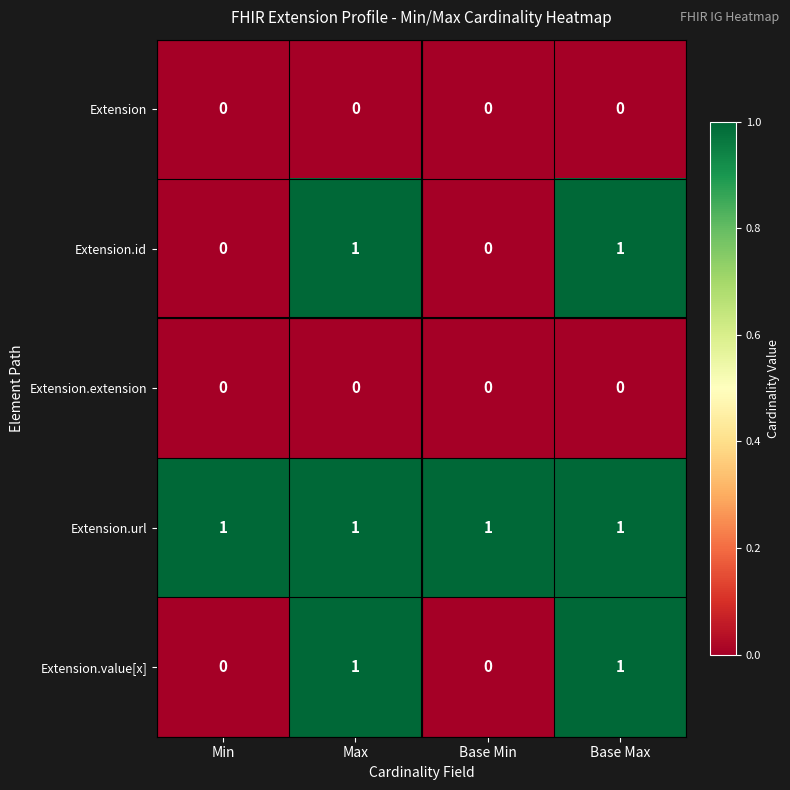

What is the total value across all series at Min?

1